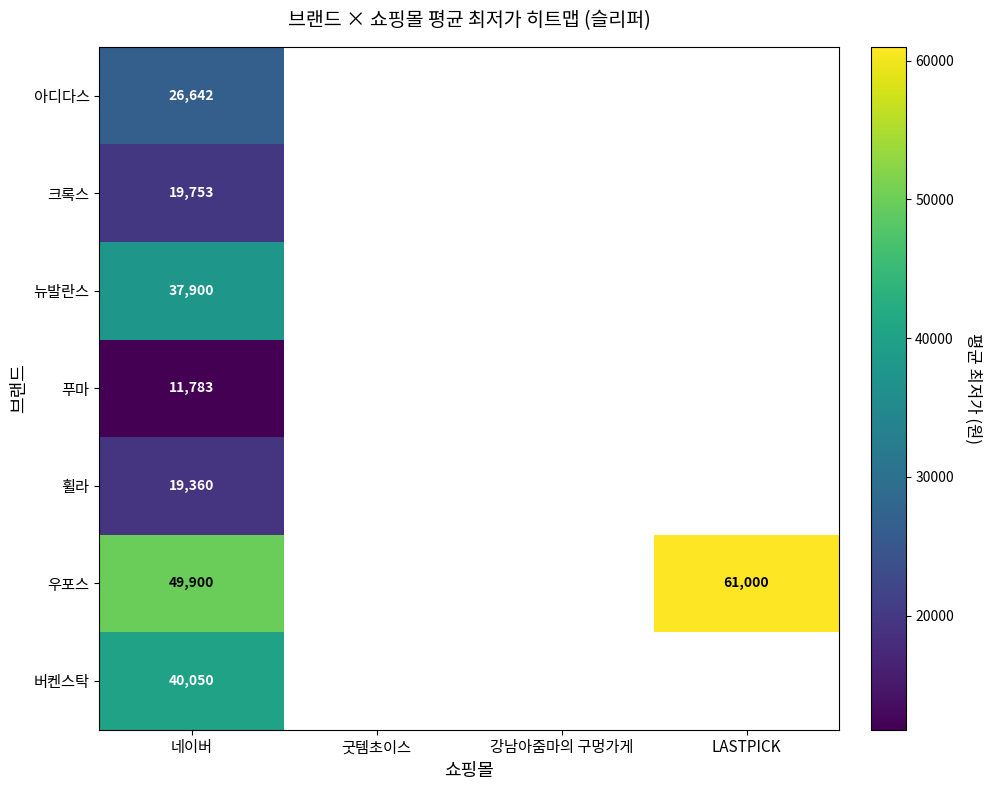

True or false: 우포스 has a value of 78886 at 네이버.

False